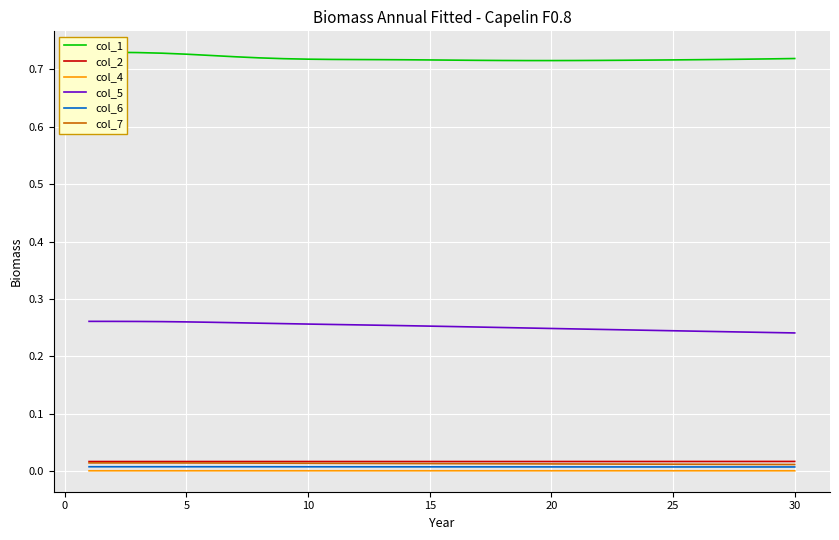

True or false: col_5 and col_6 intersect in this chart.

False